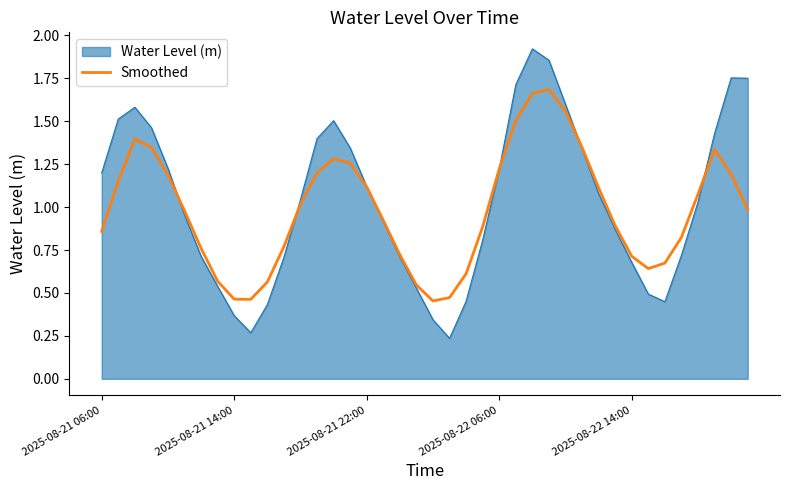

Rank the series by their maximum value, from highest to lowest.

Water Level (m), Smoothed